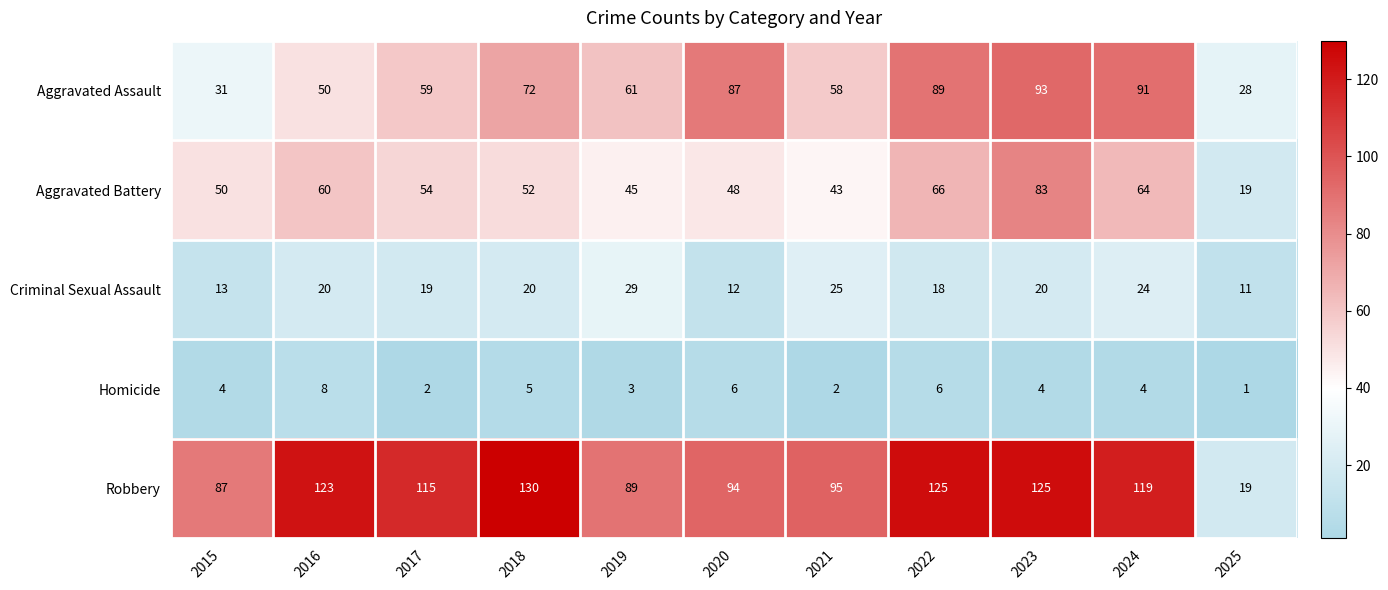

The Homicide series shows 6 at 2020. True or false?

True